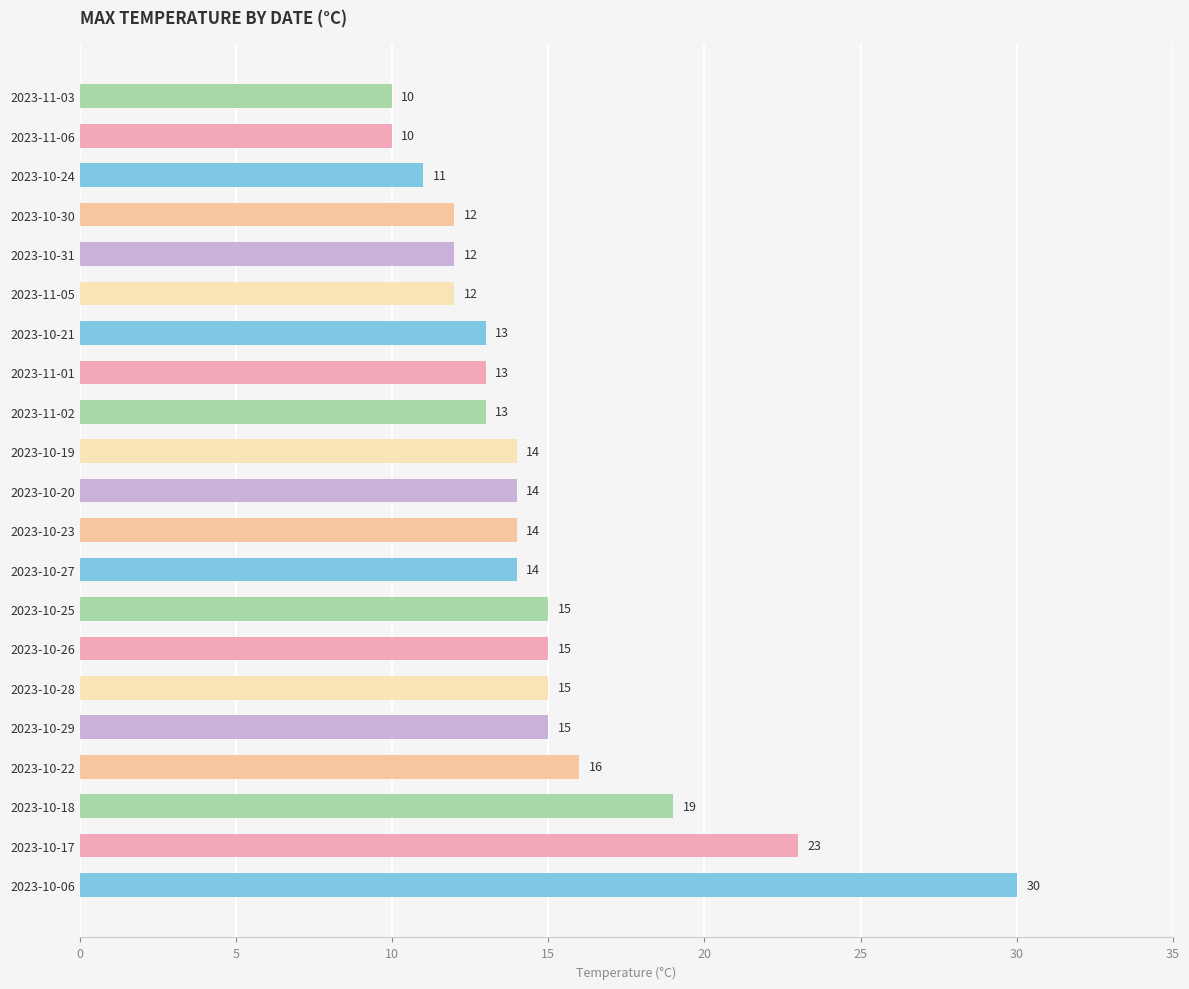

Count the number of data series in this chart.

1